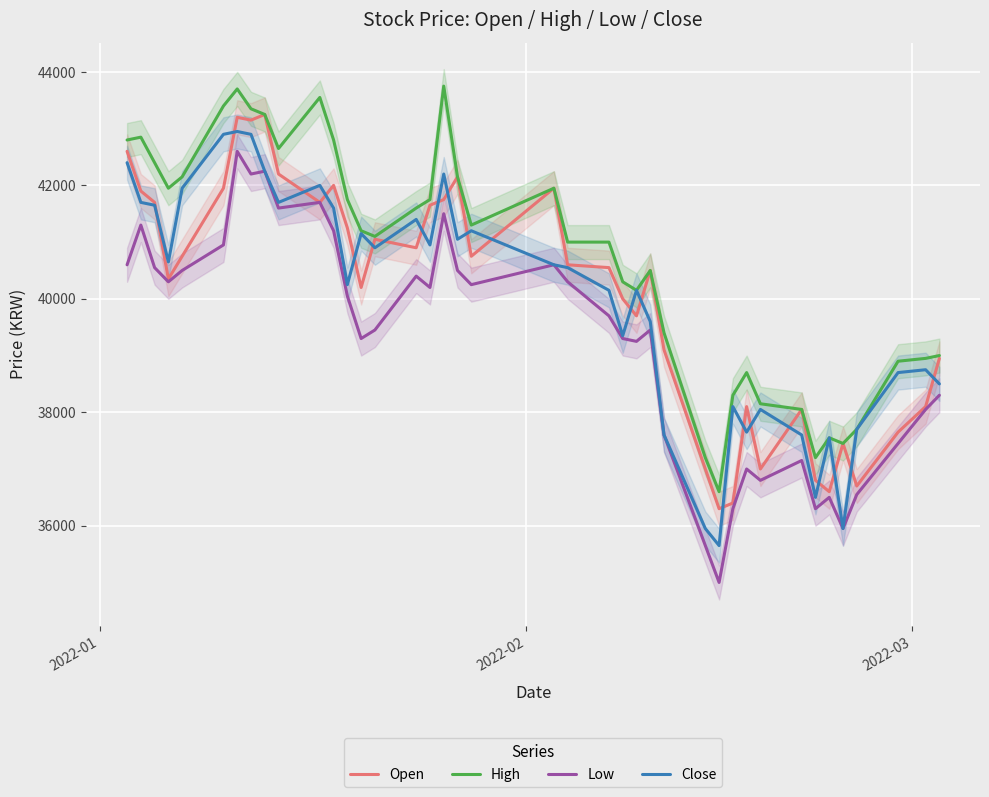

What is the difference between the maximum and minimum values in the Low series?

7600